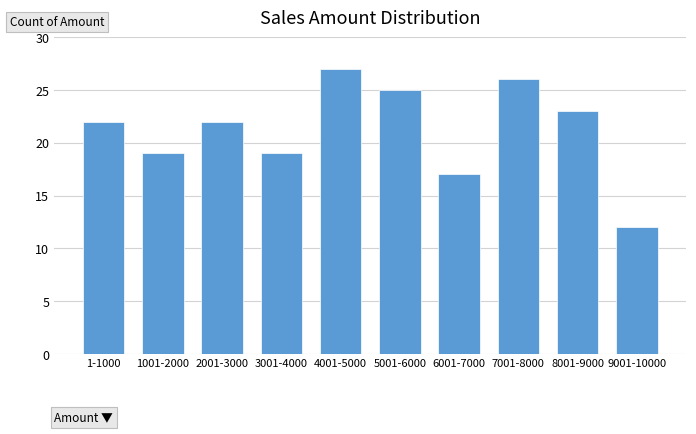

Reading left to right, extract all data points from this chart.

1-1000=22	1001-2000=19	2001-3000=22	3001-4000=19	4001-5000=27	5001-6000=25	6001-7000=17	7001-8000=26	8001-9000=23	9001-10000=12